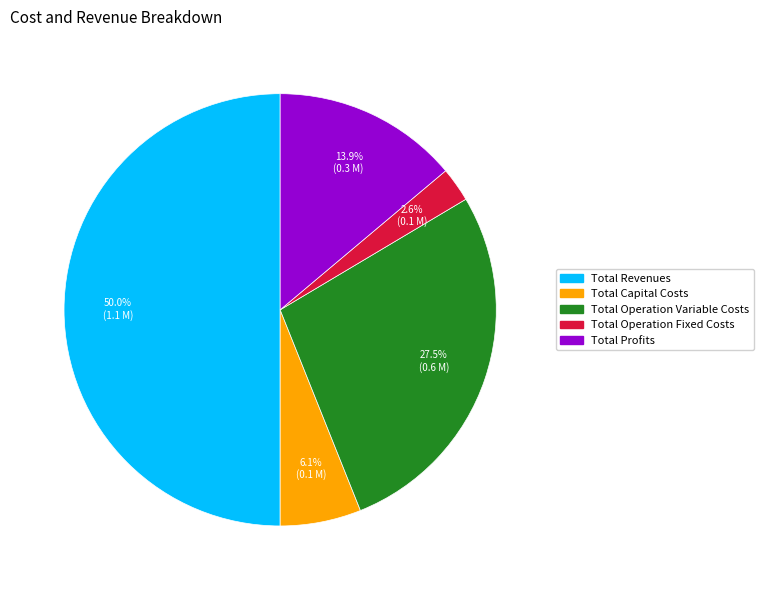

Which slice is the smallest?

Total Operation Fixed Costs